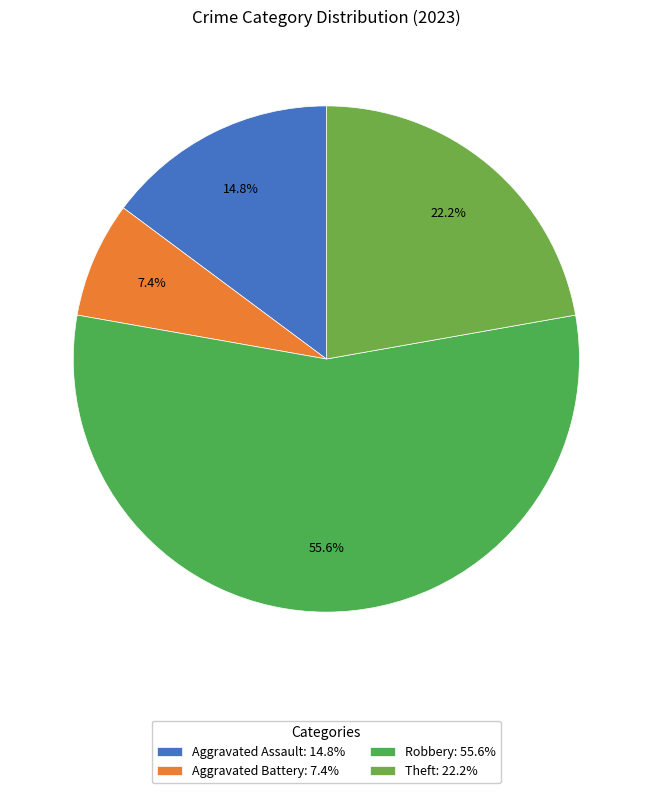

What is the smallest slice in the pie chart?

Aggravated Battery: 7.4%